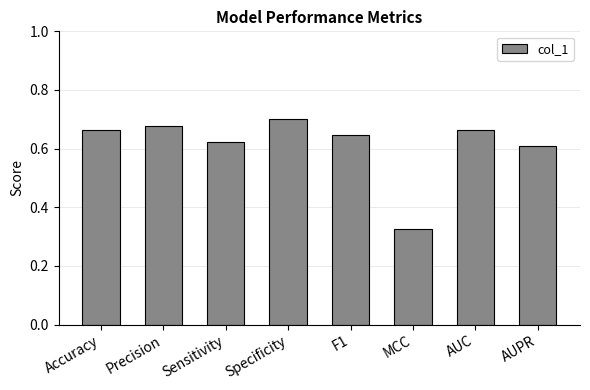

What is the sum of the values at Accuracy and Precision?

1.3